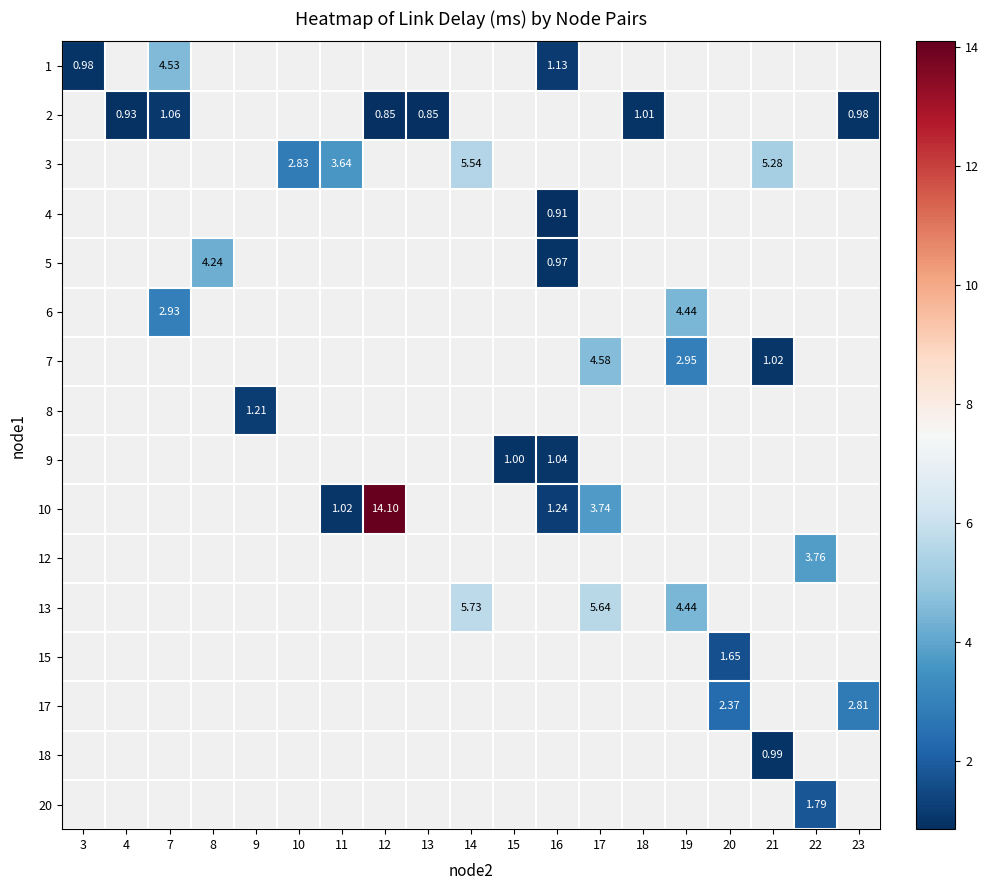

Which category has the lowest value across all series?

13